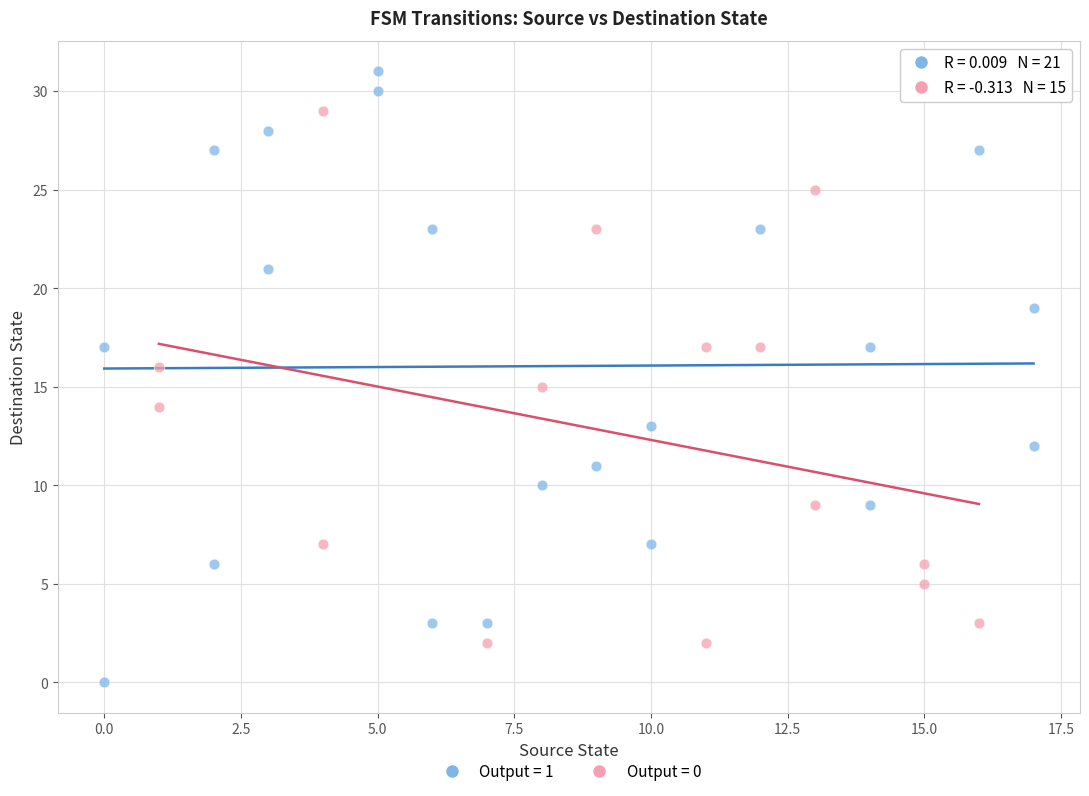

Which series has the largest Y range (max minus min)?

Output = 1